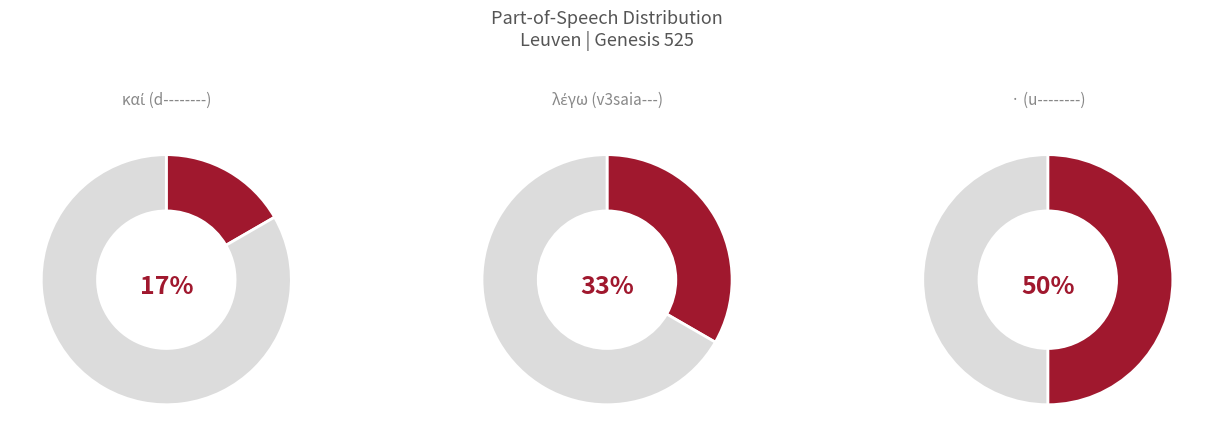

Between · (u--------) and καί (d--------), which is larger?

· (u--------)